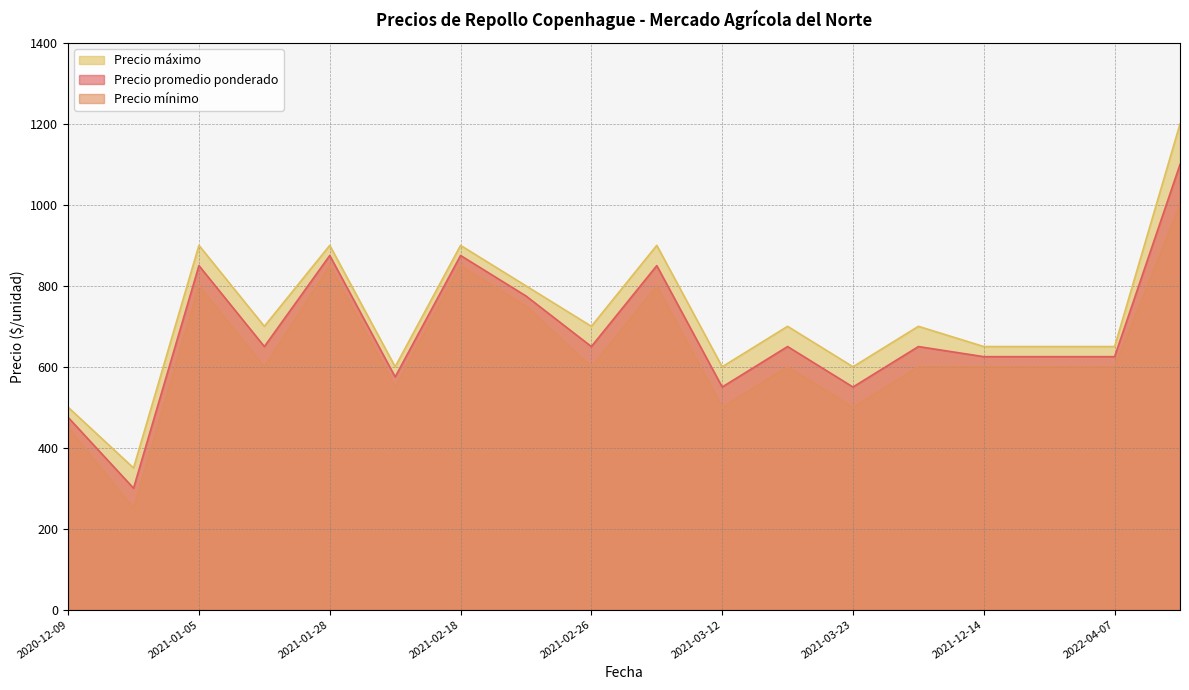

What is the total value across all series at 2021-02-18?

2625